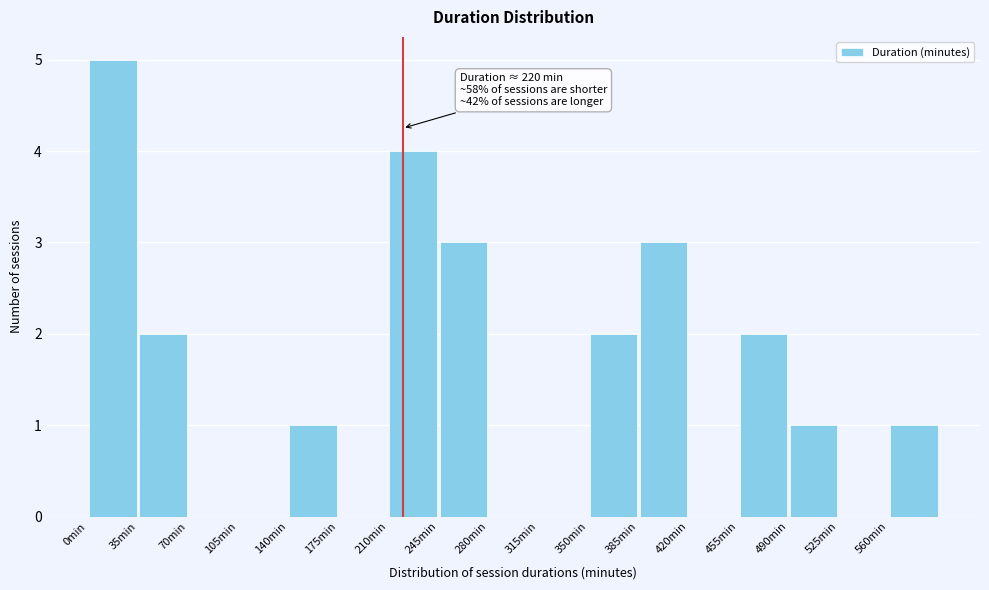

Which range on the x-axis has the tallest bar?

0 to 35